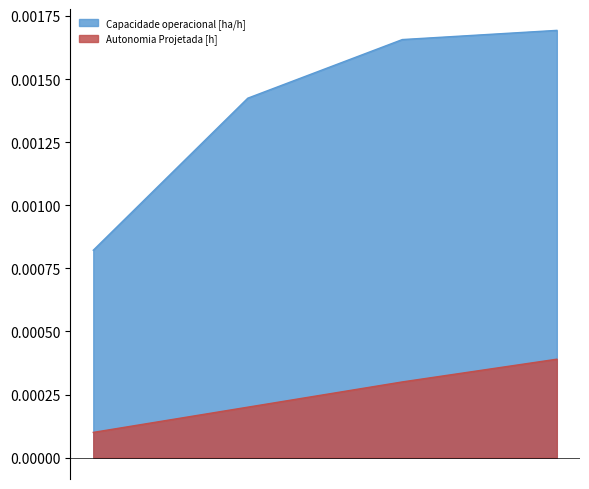

Rank the series by their average value, from lowest to highest.

Autonomia Projetada [h], Capacidade operacional [ha/h]